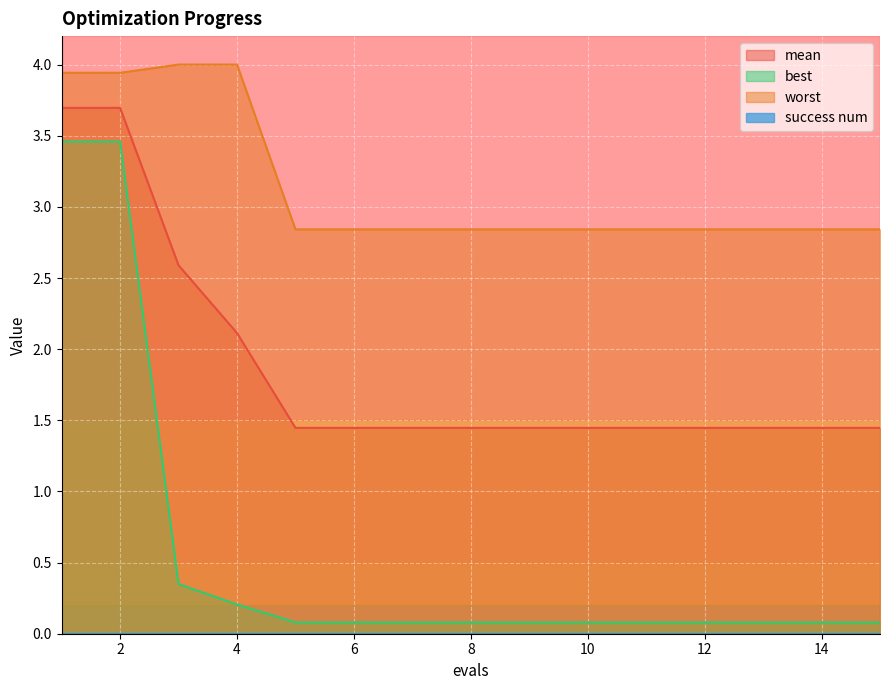

What is the value of the best point at the 14th from the left?

0.1